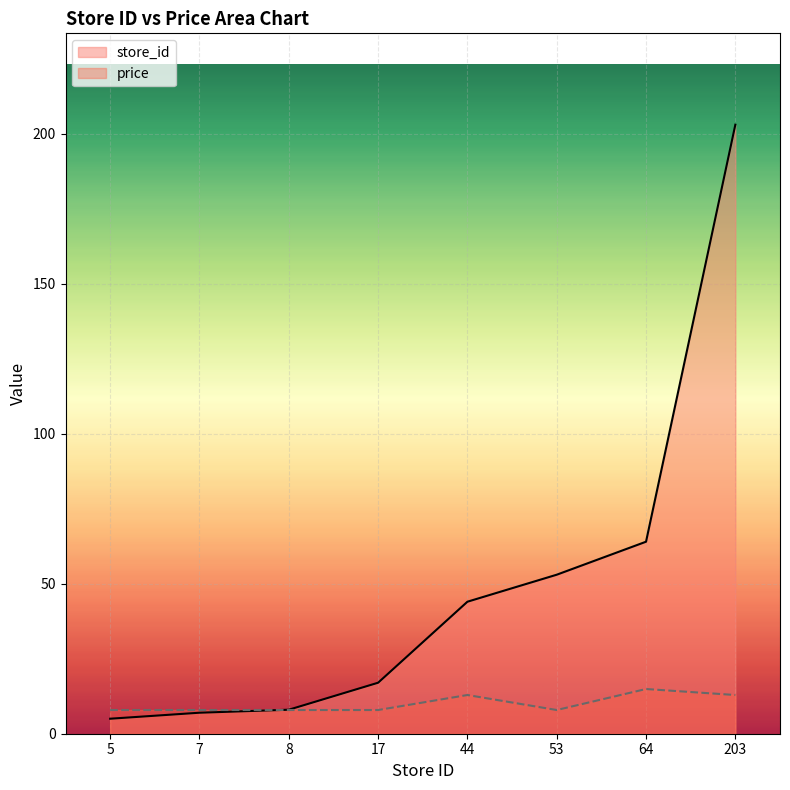

Which series ends up on top after the final intersection of store_id and price?

store_id